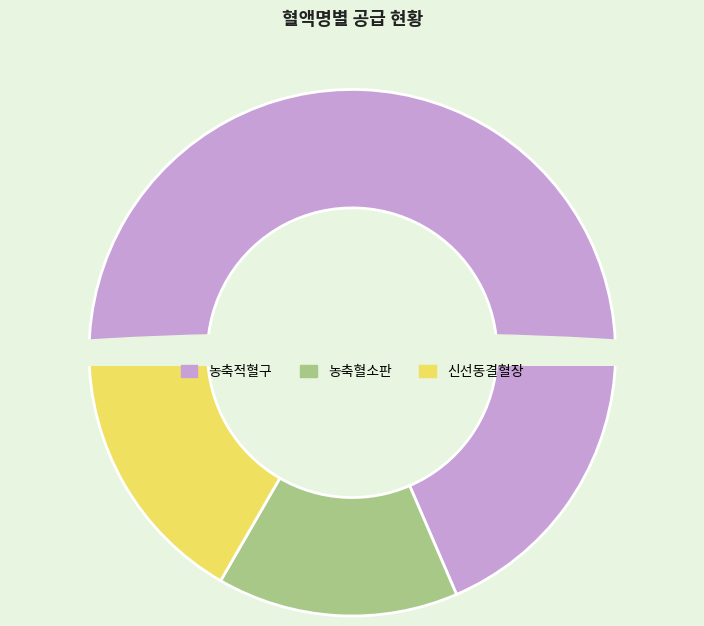

How many segments does this pie chart have?

3